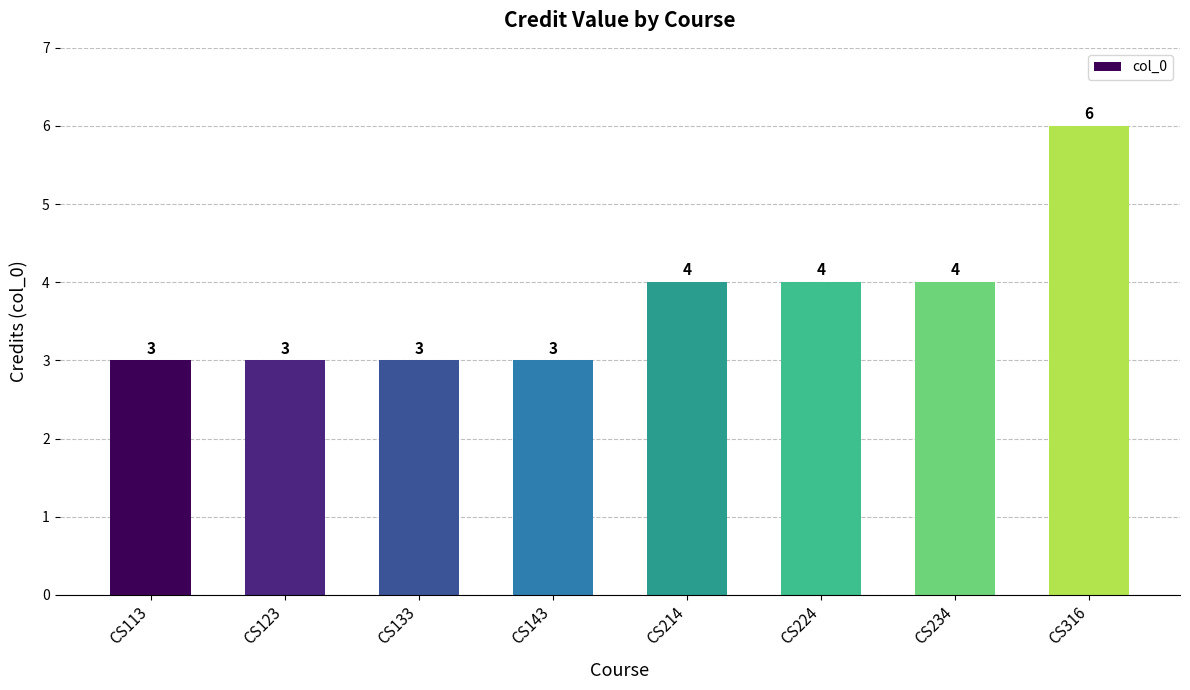

Approximately how many times larger is the value at CS224 compared to CS133?

1.3